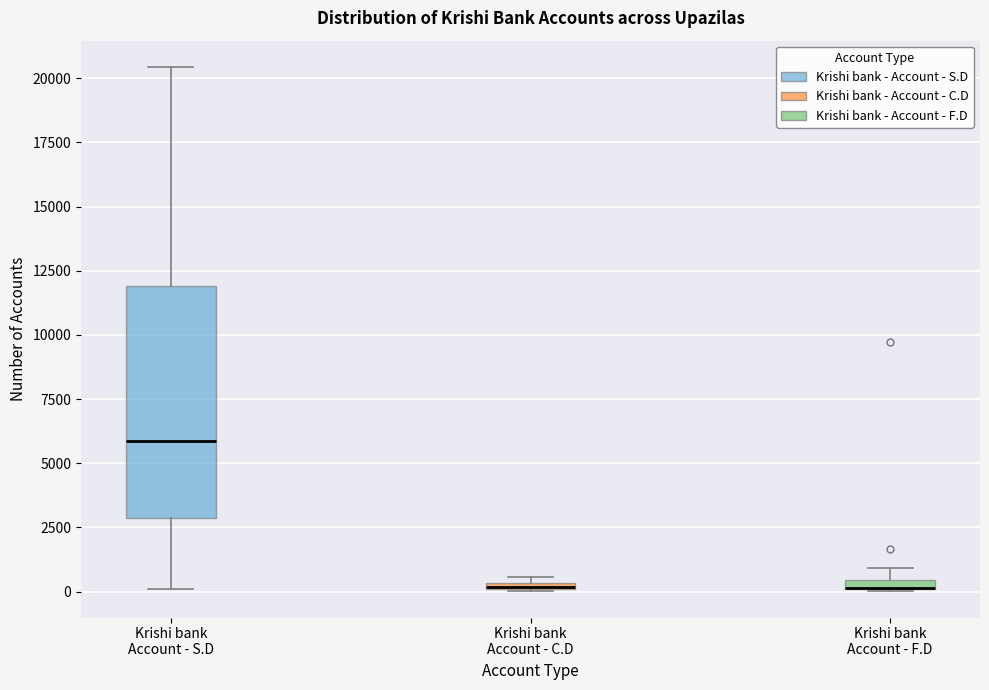

Where is the lower edge of the box for Krishi bank Account - S.D on the y-axis? The values are not printed on the chart, so give them approximately, as read against the axis.

3000